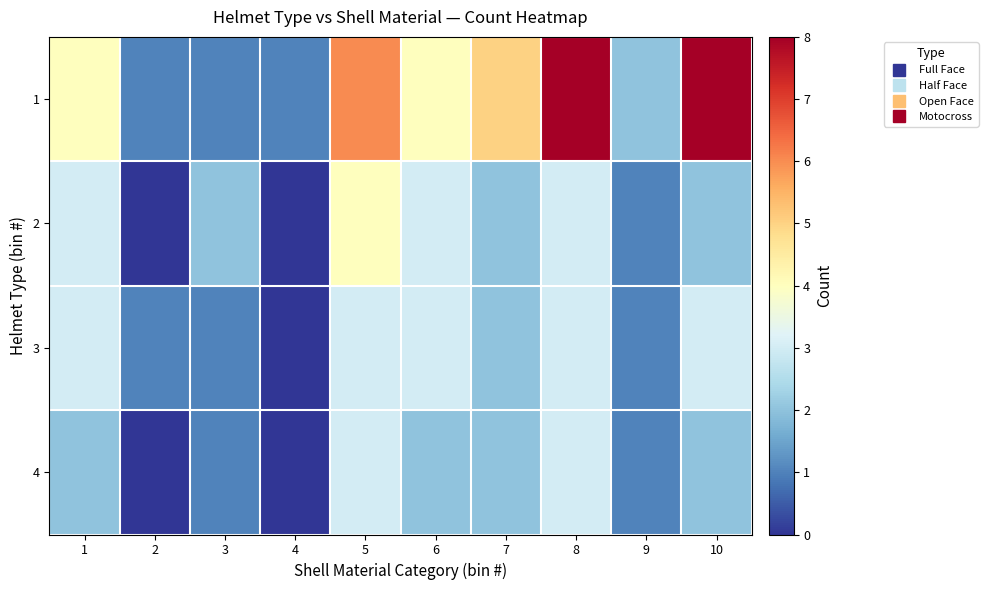

Between 1 and 7, which series saw the biggest shift?

1